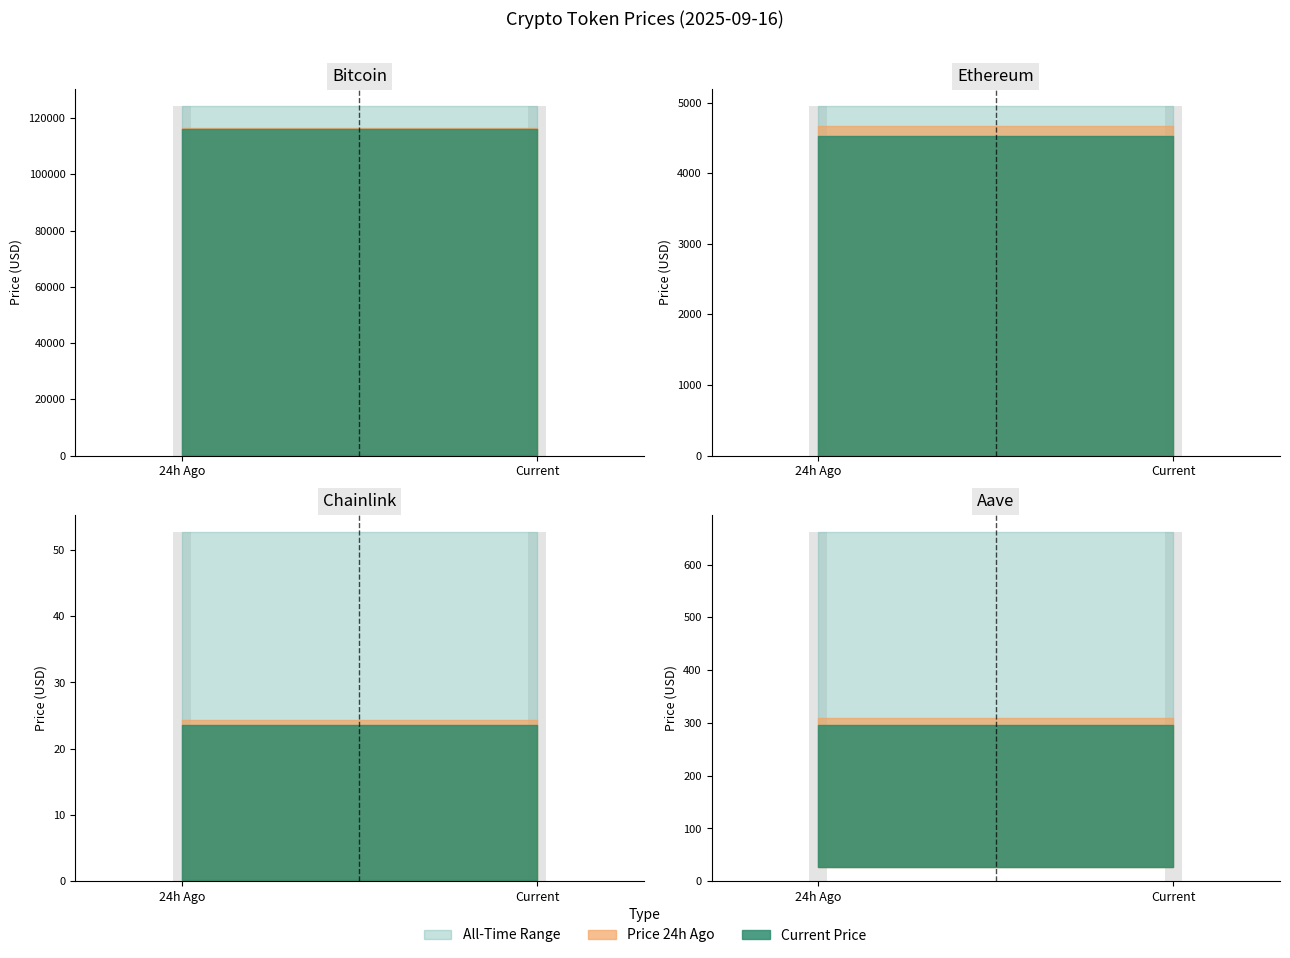

The value of allTimeLow at Ethereum is 0.1. True or false?

False